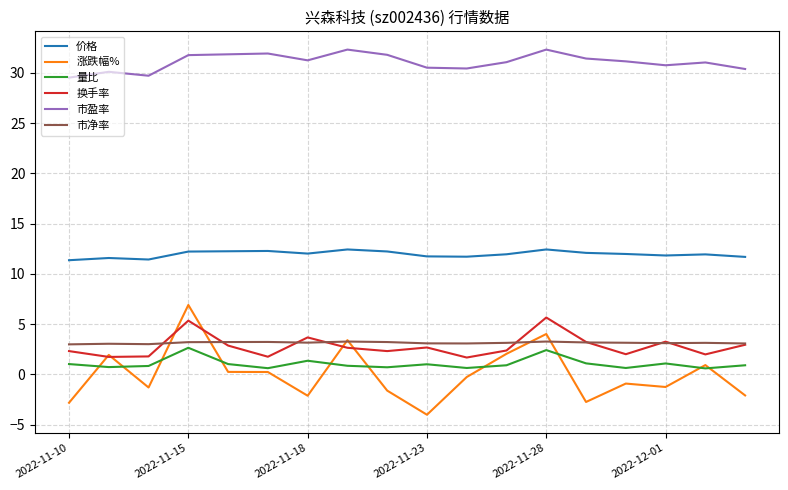

True or false: 市盈率 and 换手率 cross at least once.

False